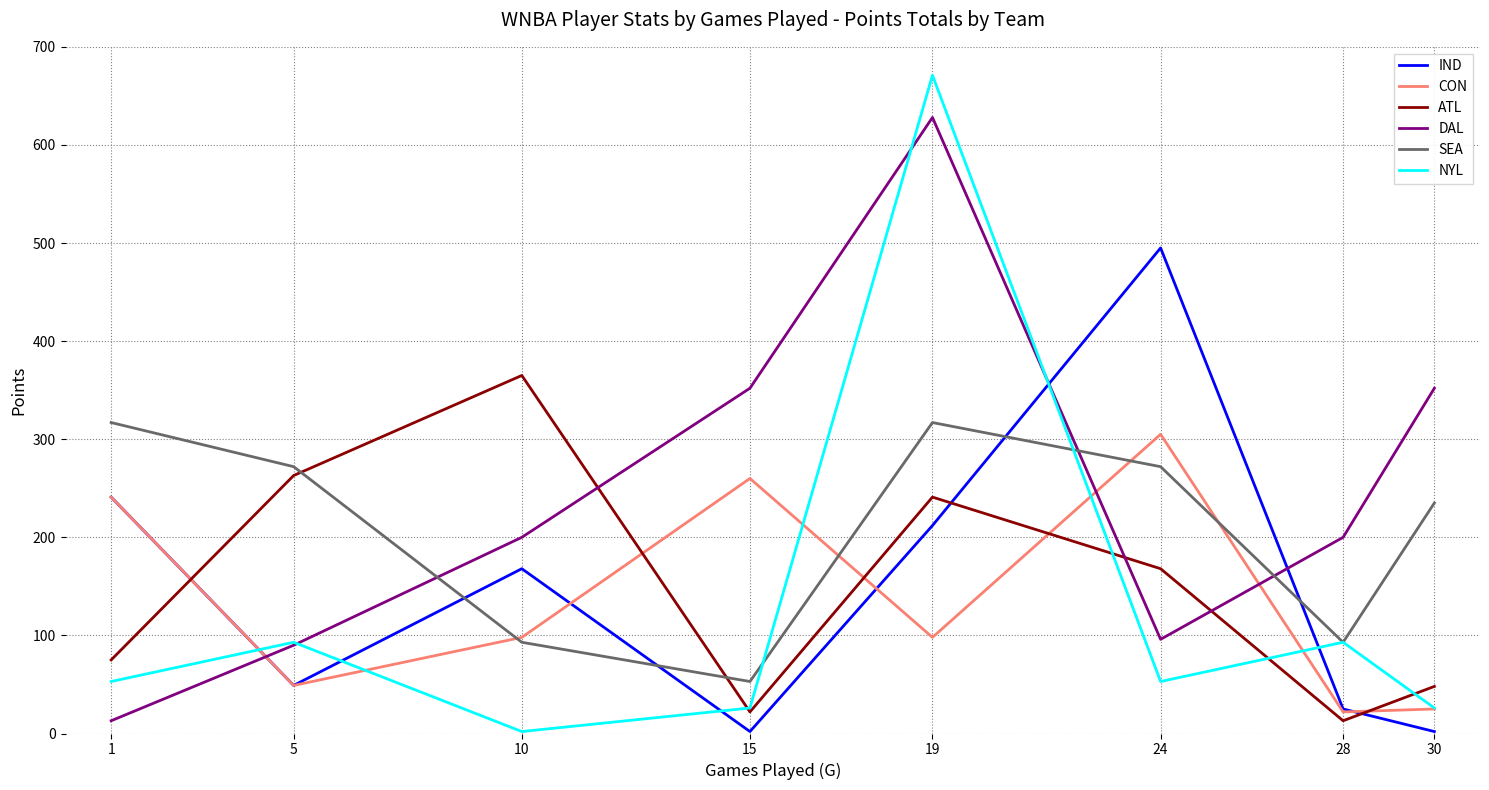

Does the chart display data point markers on the line(s)?

No